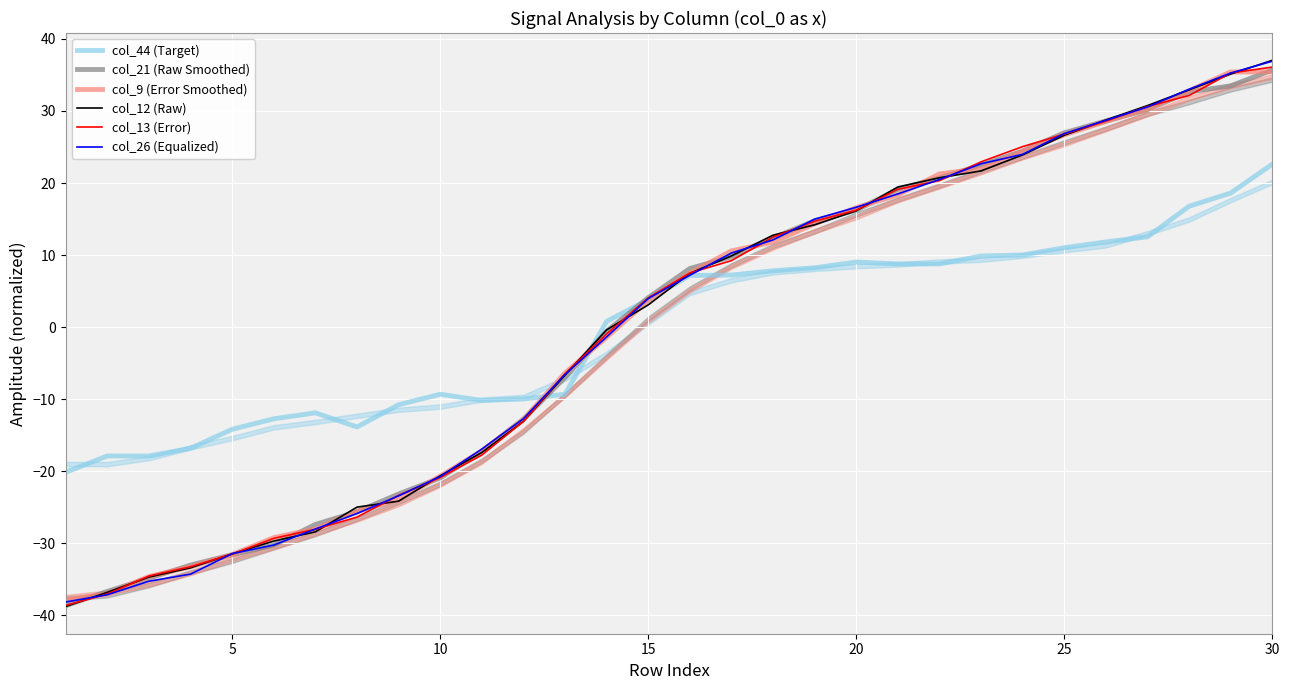

What is the lowest value of the col_26 (Equalized) series?

-38.1